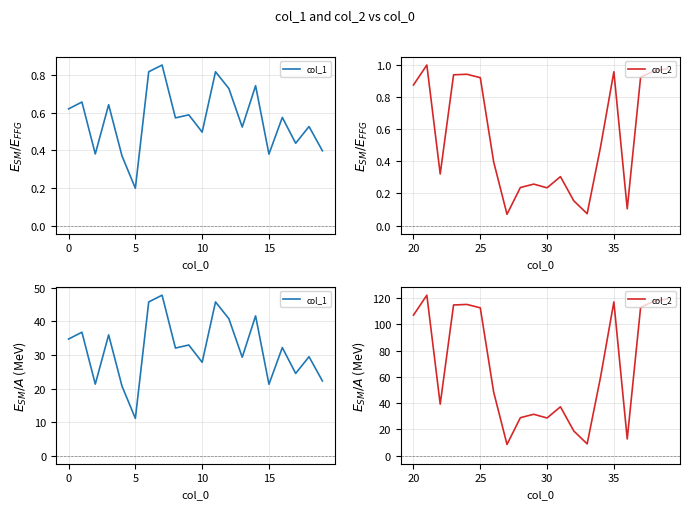

What are all the series names shown in the legend?

col_1, col_2